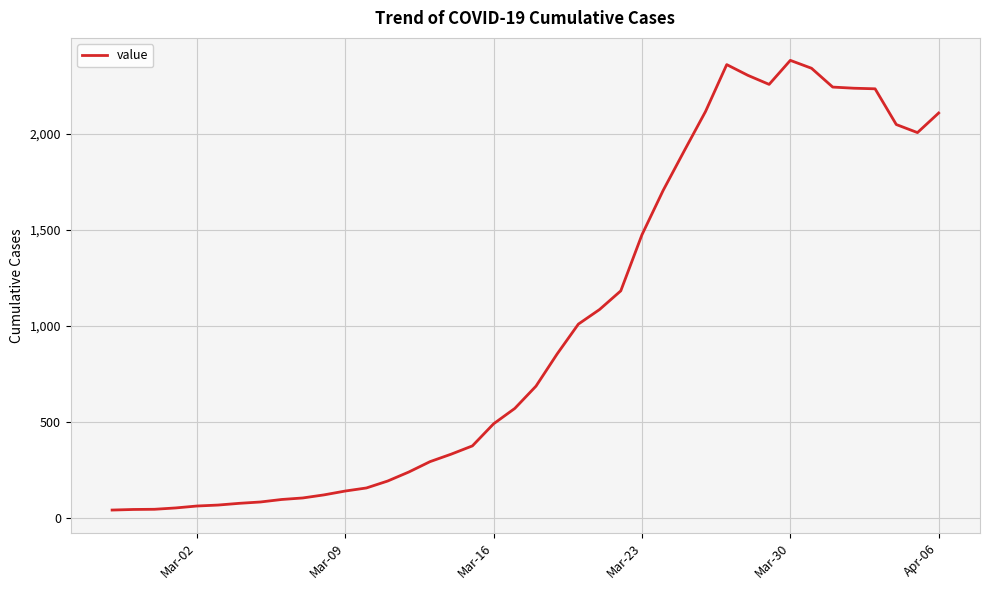

What is the greatest value displayed?

2382